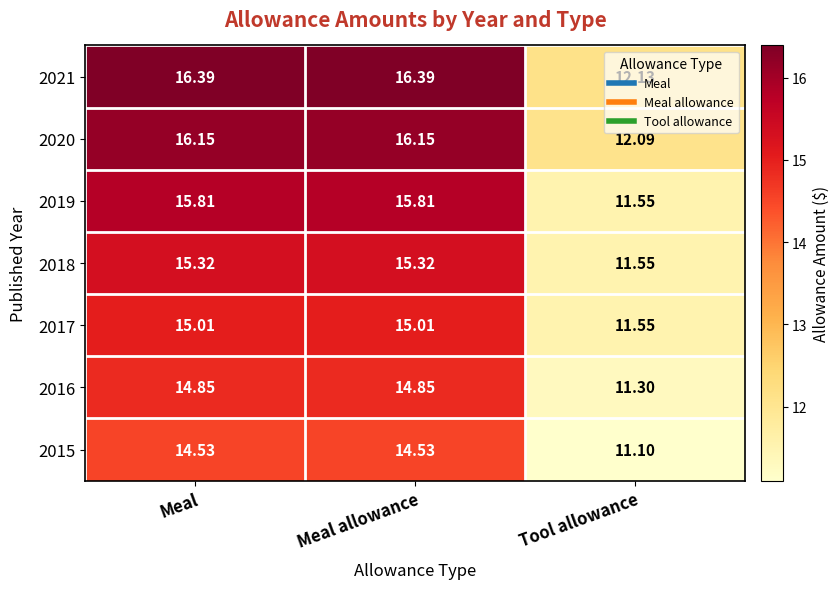

Is the value of 2020 at Meal allowance greater than the value of 2021 at Meal allowance?

No